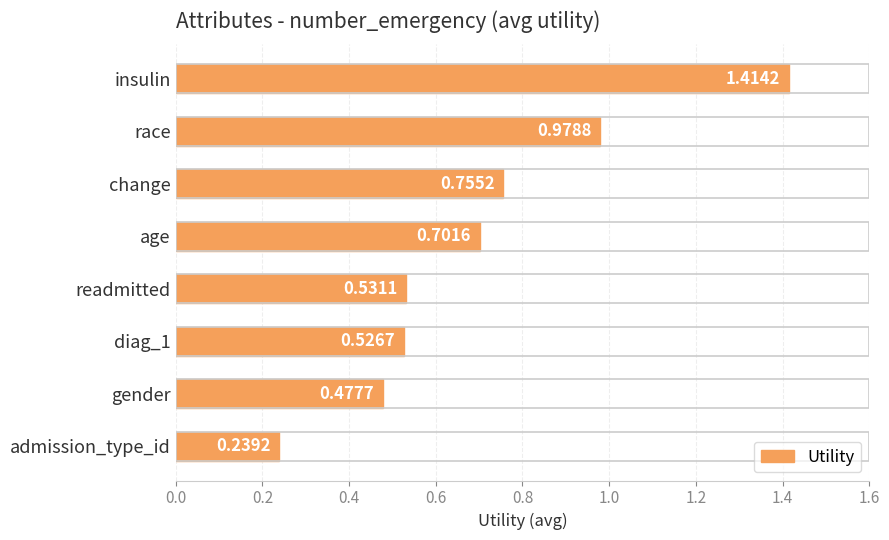

How many bars are there in total?

8